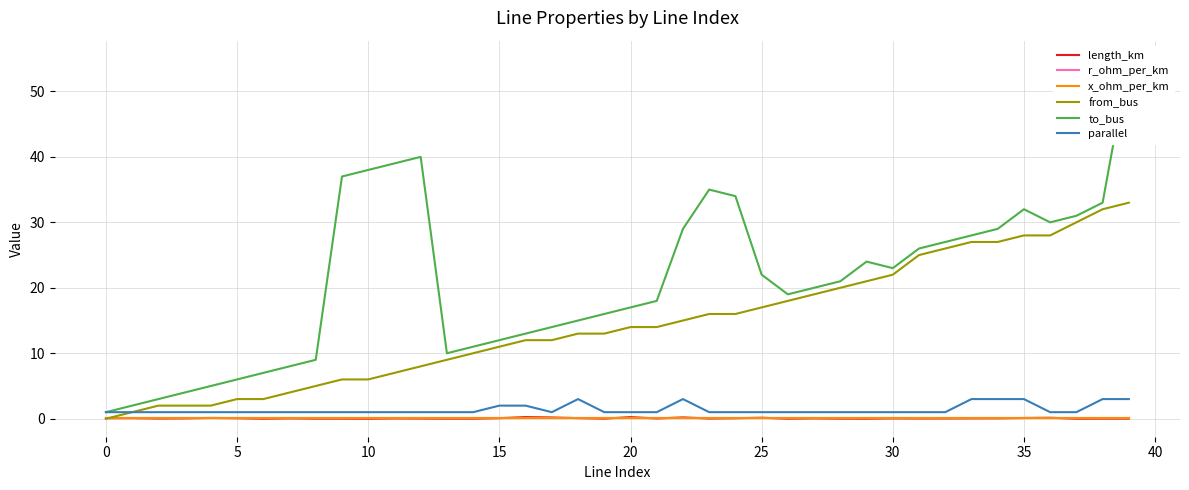

True or false: r_ohm_per_km has a value of 0.1 at 25.

True